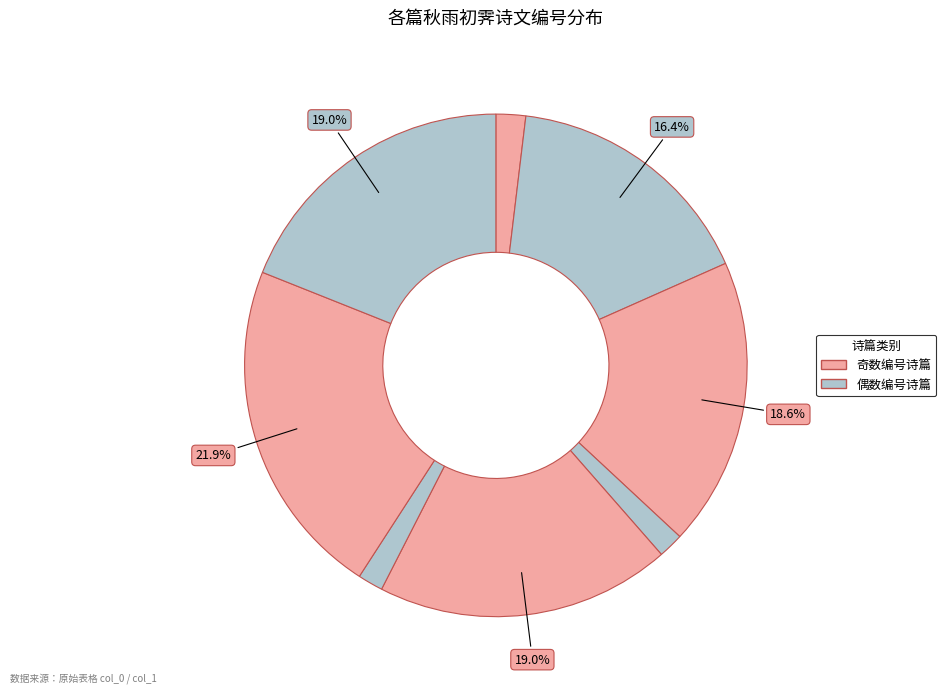

Count the number of slices in the pie.

8